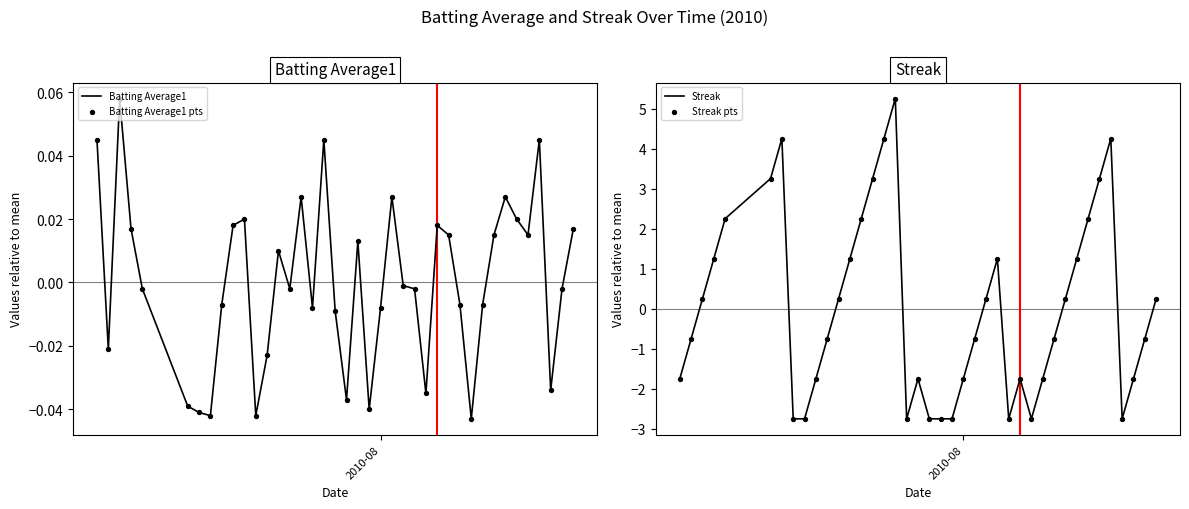

Which series has the widest spread of Y values?

Streak